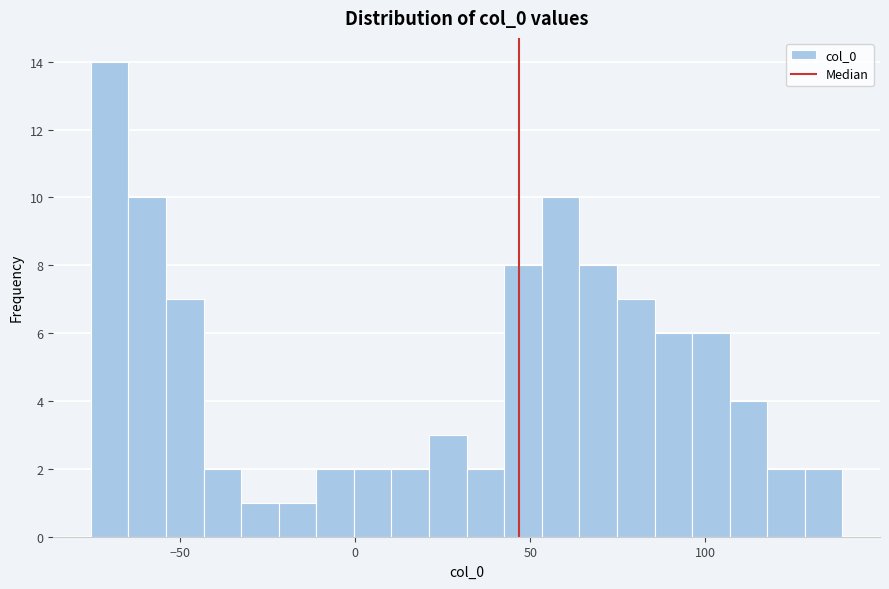

Read against the x-axis, roughly where is the centre of the tallest bar?

-70